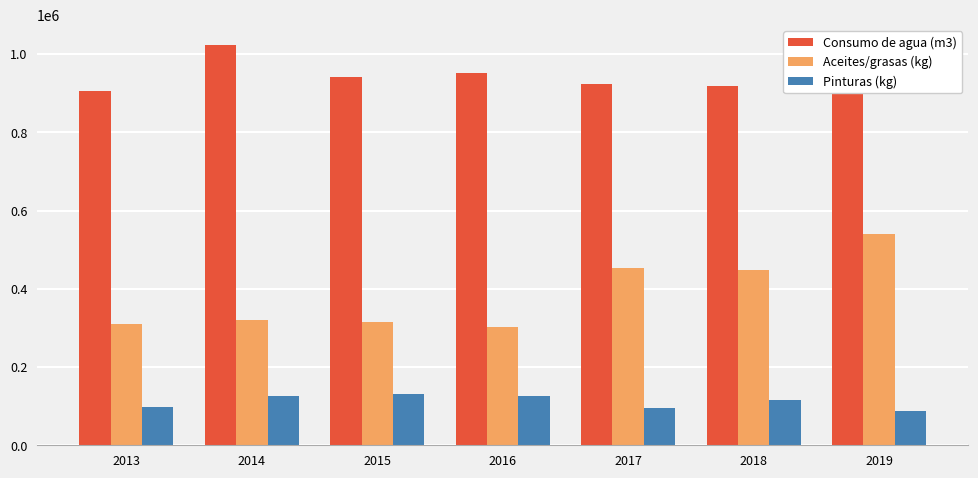

Which series has the largest total across all categories?

Consumo de agua (m3)